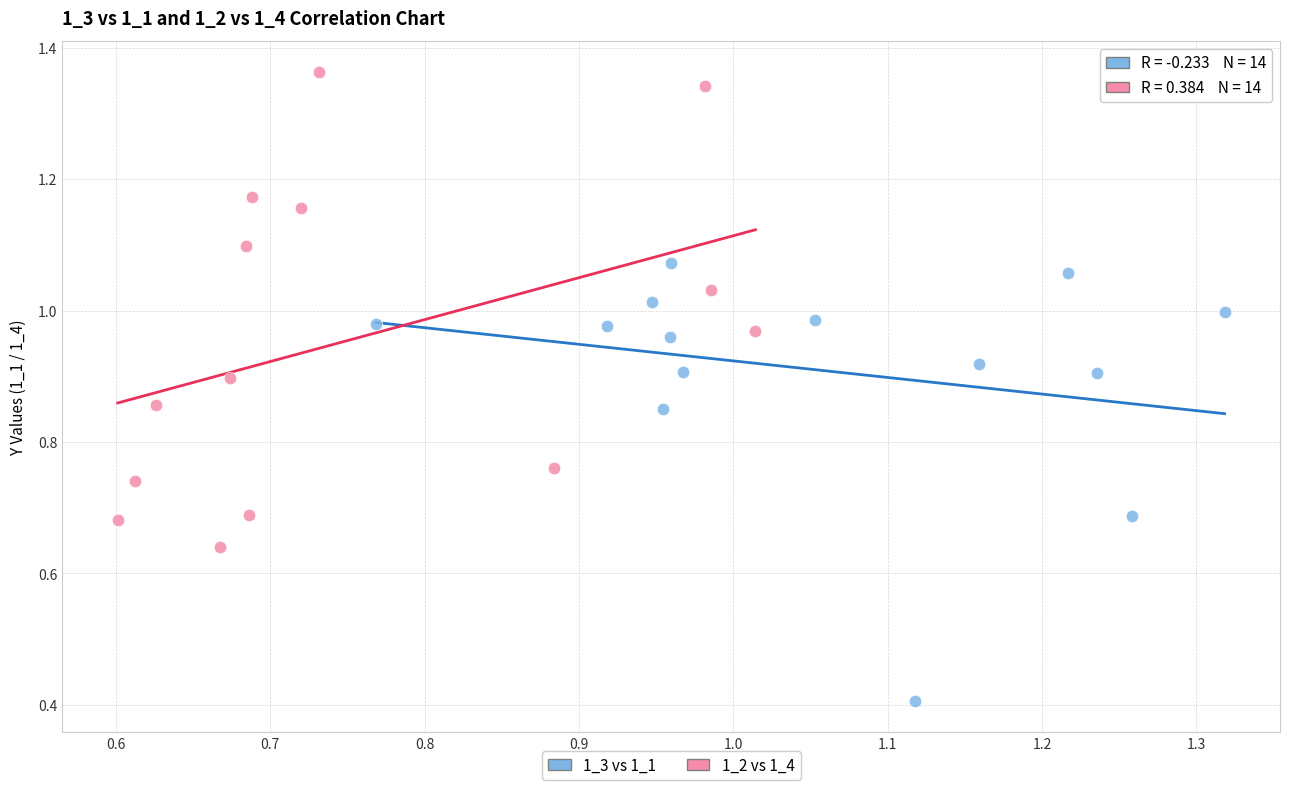

Which series contains the highest Y value?

1_2 vs 1_4